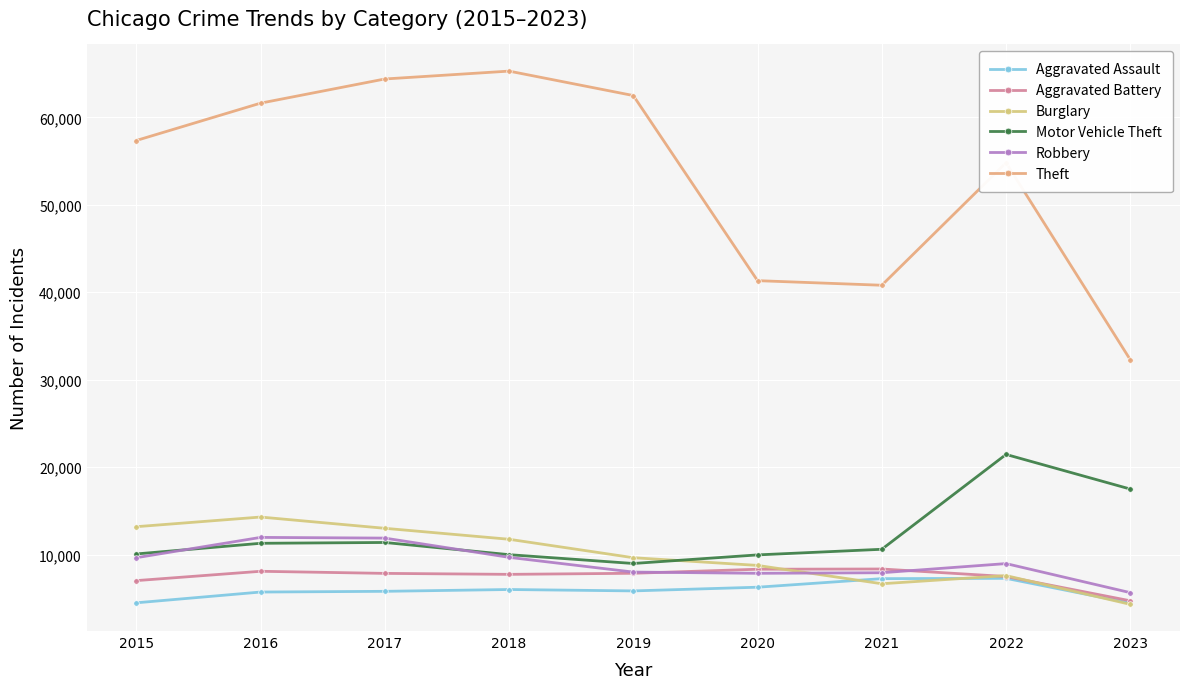

Count the number of categories in the chart.

9